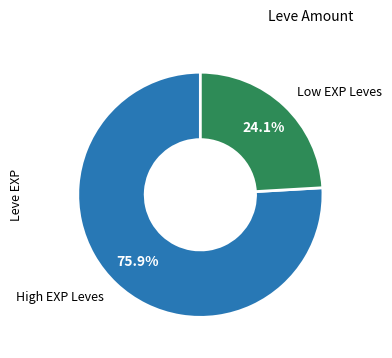

Which has a higher value, High EXP Leves or Low EXP Leves?

High EXP Leves